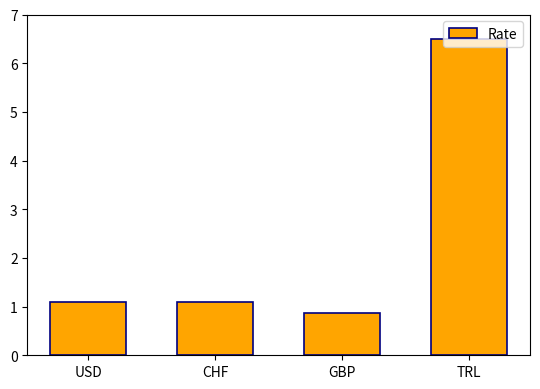

True or false: the data shows 1.5 at GBP.

False